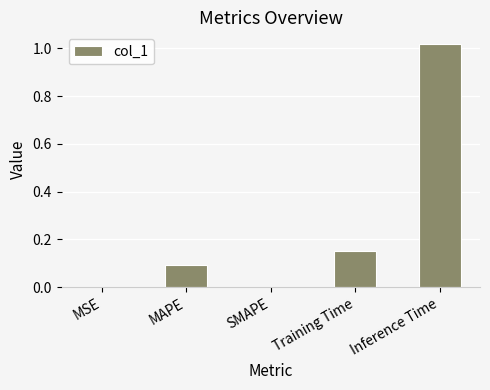

What is the change in value from Training Time to Inference Time?

+0.9